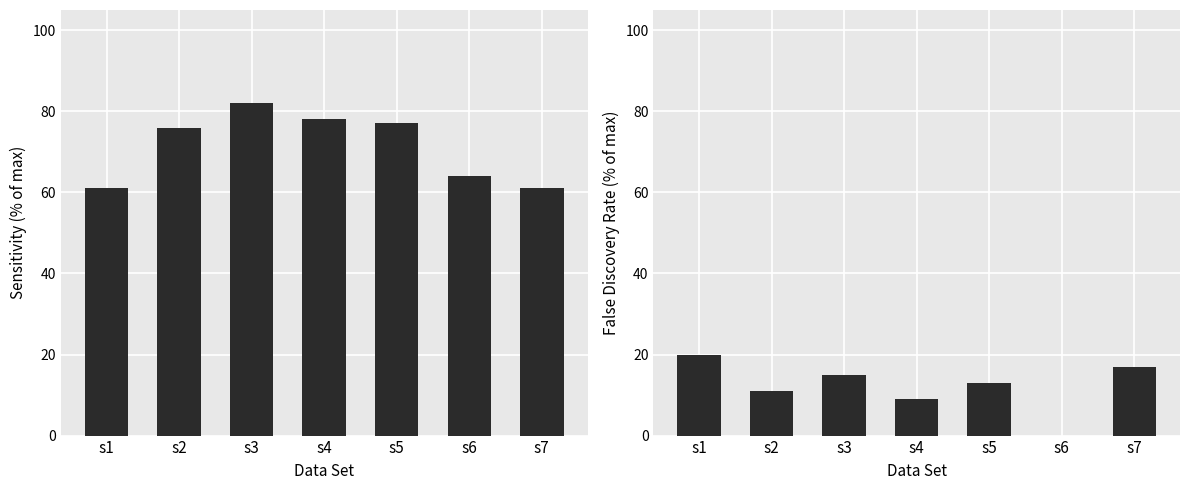

Is it true that False Discovery rate equals 0.1 at s3?

True